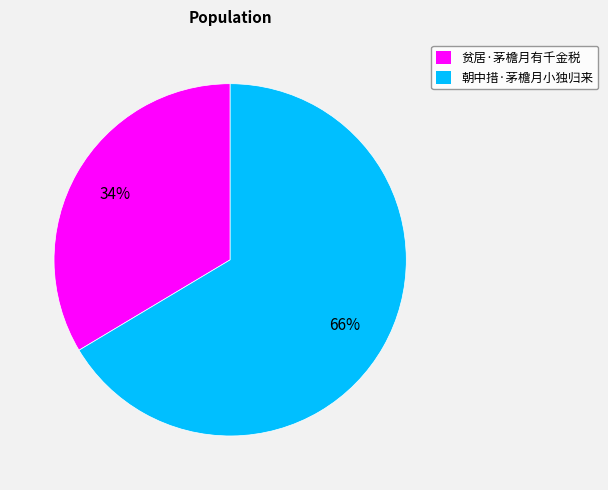

Approximately how many times larger is the value at 贫居·茅檐月有千金税 compared to 朝中措·茅檐月小独归来?

0.5